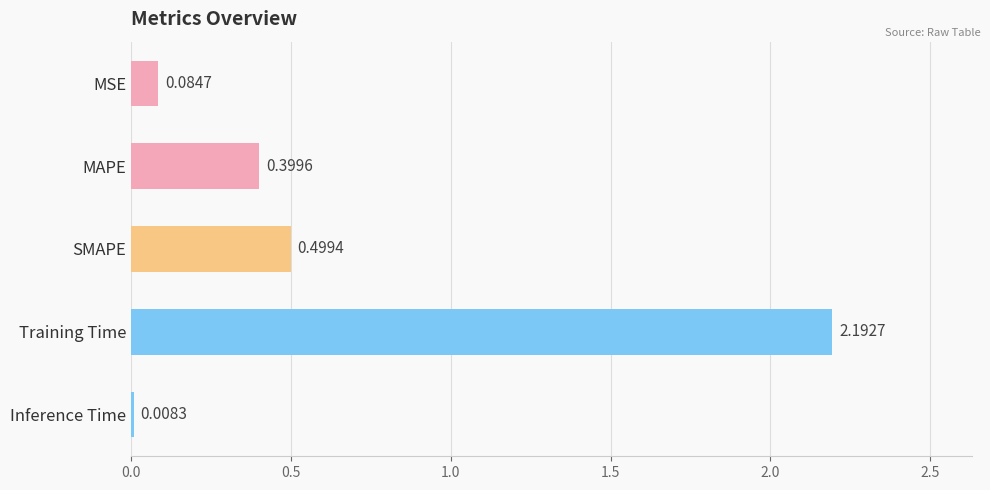

At which category does the chart reach its peak across all series?

Training Time